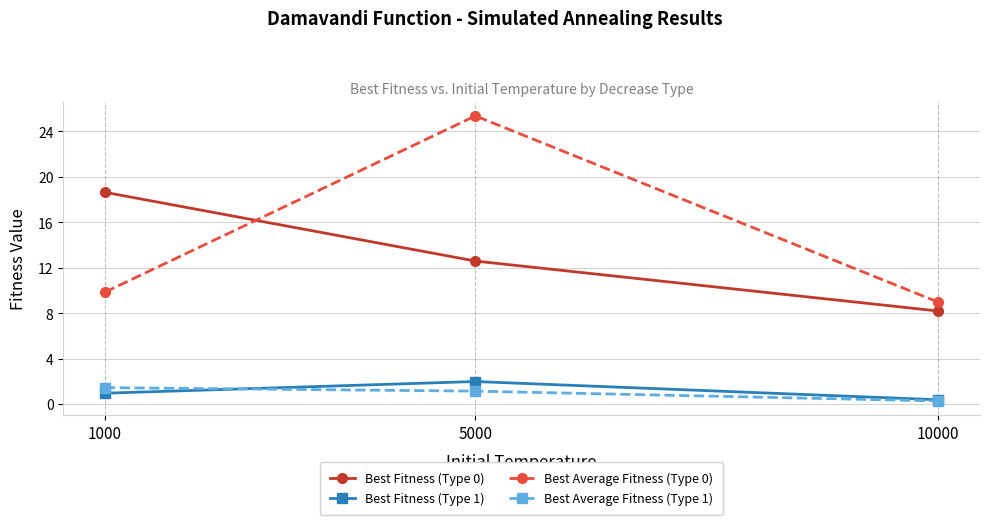

How many series are shown in this chart?

4